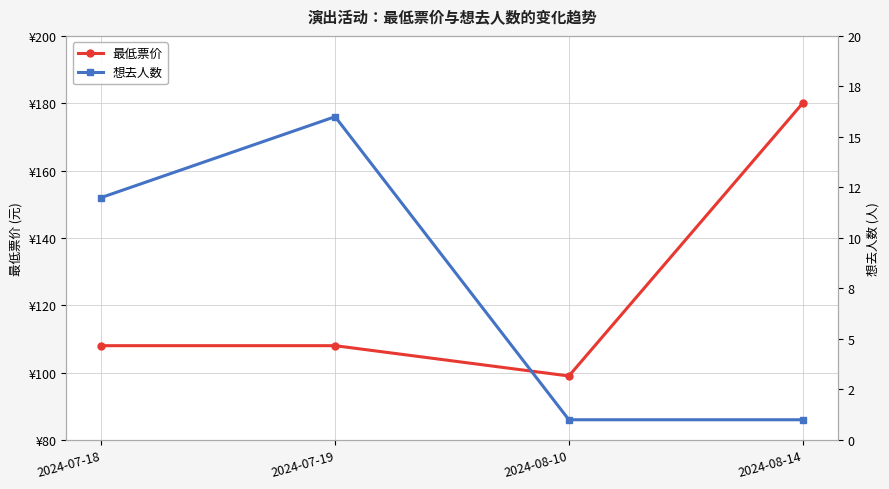

Between 2024-07-19 and 2024-08-14, which series saw the biggest shift?

最低票价